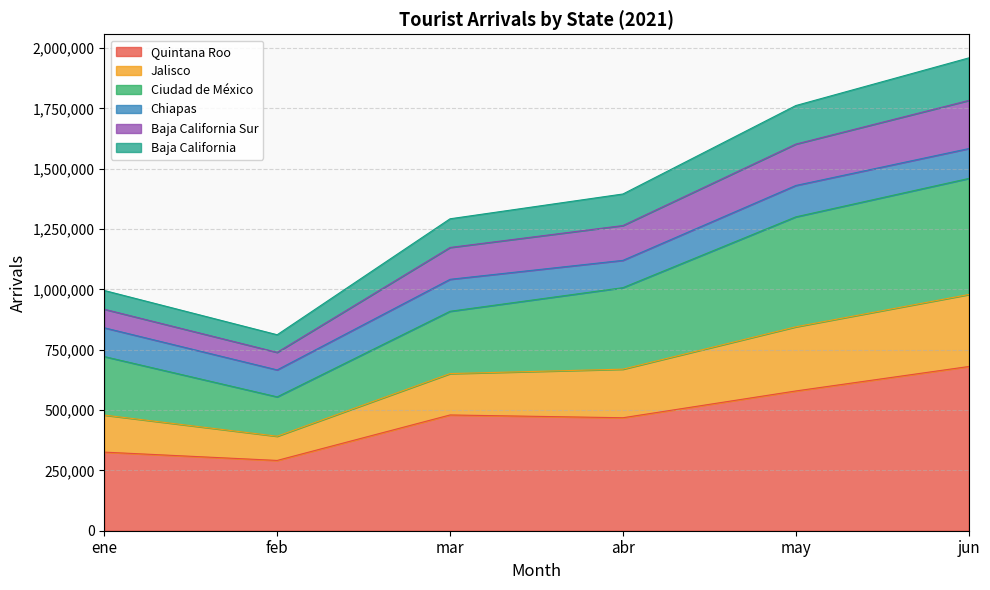

At which label does Quintana Roo reach its peak?

jun